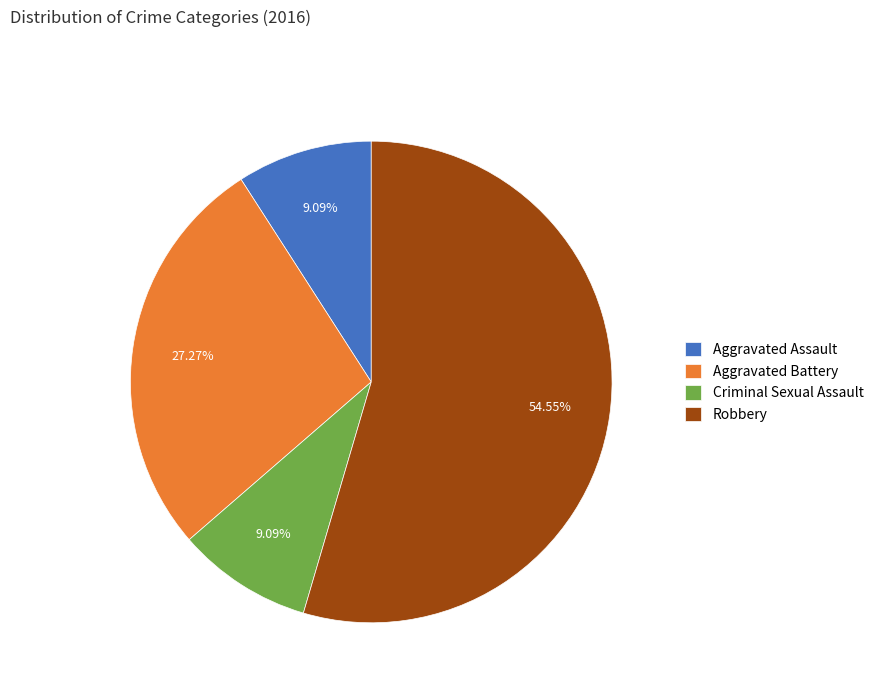

What portion of the pie excludes Criminal Sexual Assault?

90.9%